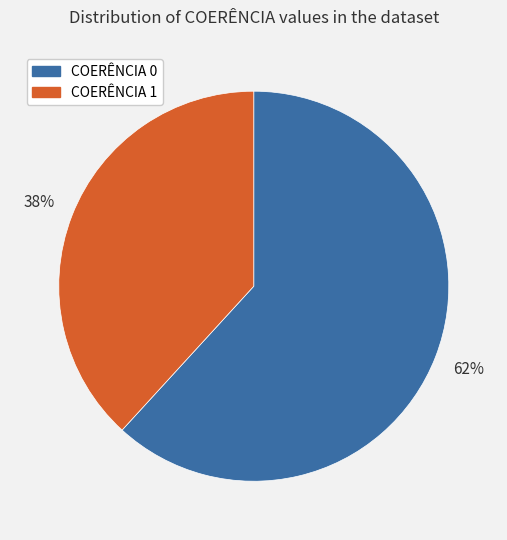

Combined, do COERÊNCIA 1 and COERÊNCIA 0 account for over 50%?

Yes